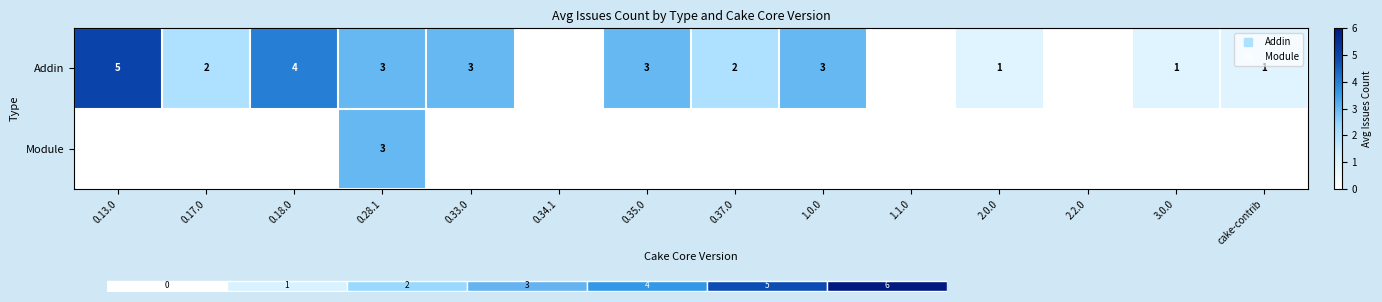

How many categories are shown in the chart?

14